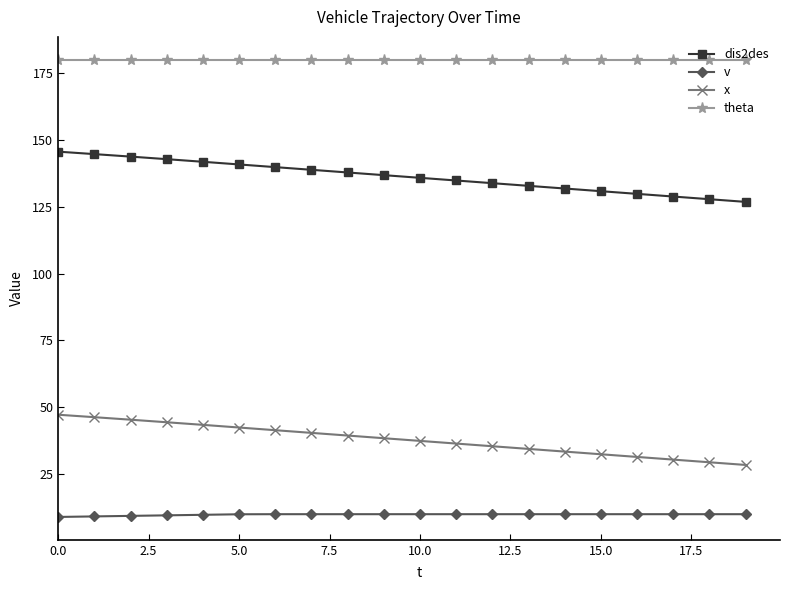

What is the sum of all x values?

758.0